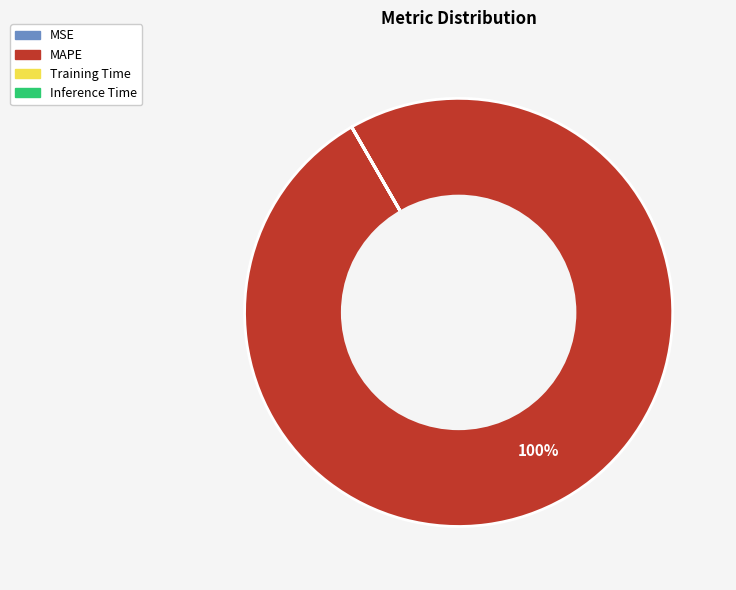

Which slice is the largest?

MAPE